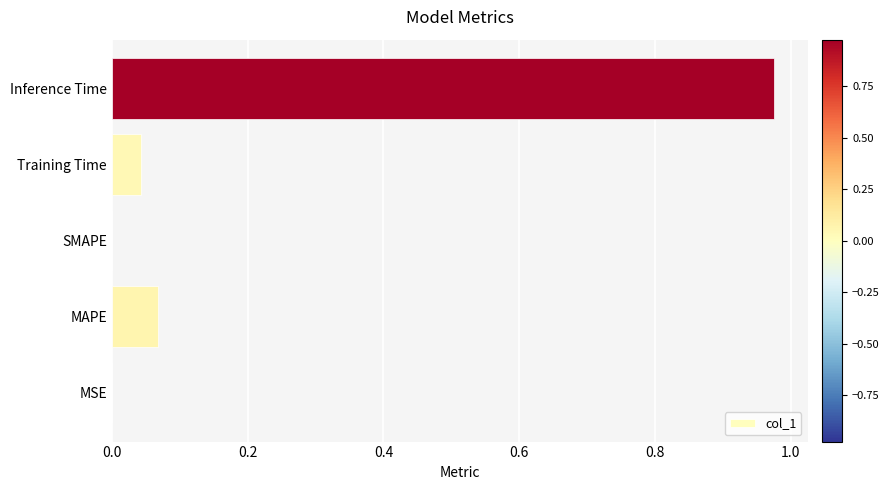

Which label corresponds to the largest value in the chart?

Inference Time